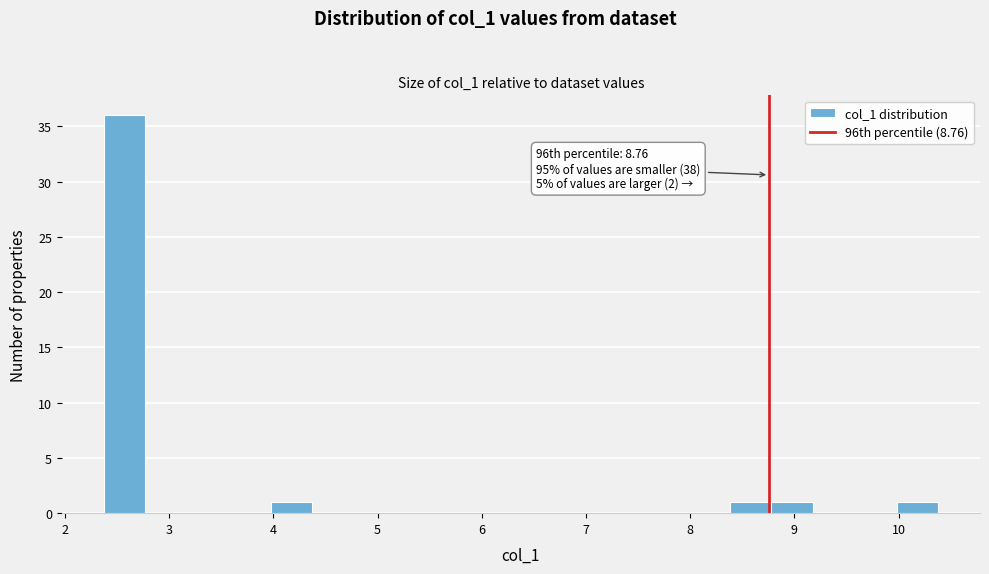

Over which range of the x-axis is the bar tallest?

2.4 to 2.8